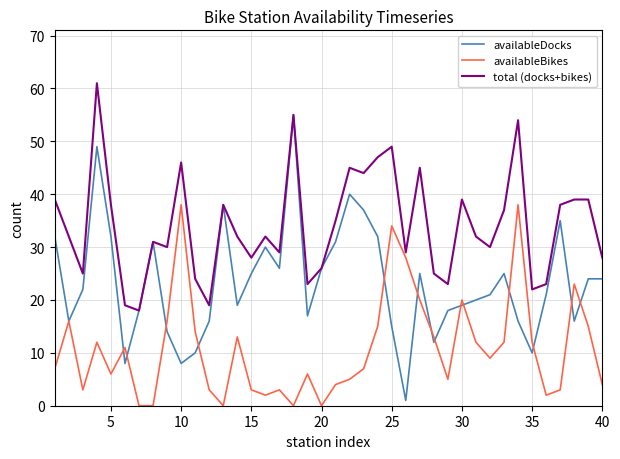

What is the difference between the maximum and minimum values in the total (docks+bikes) series?

43